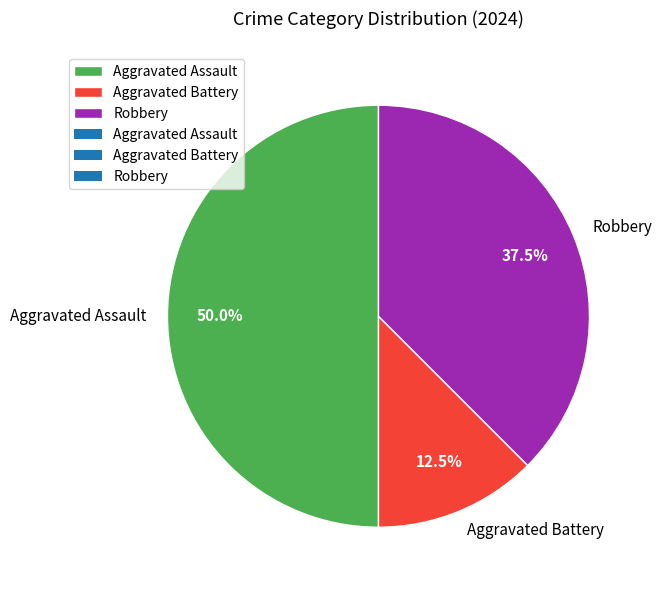

What is the ratio of the value at Aggravated Battery to the value at Robbery?

0.3